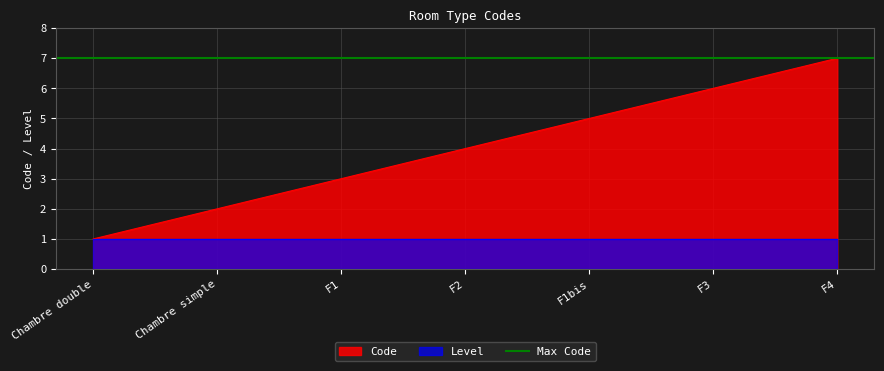

What is the difference between the values at F2 and F1bis?

1